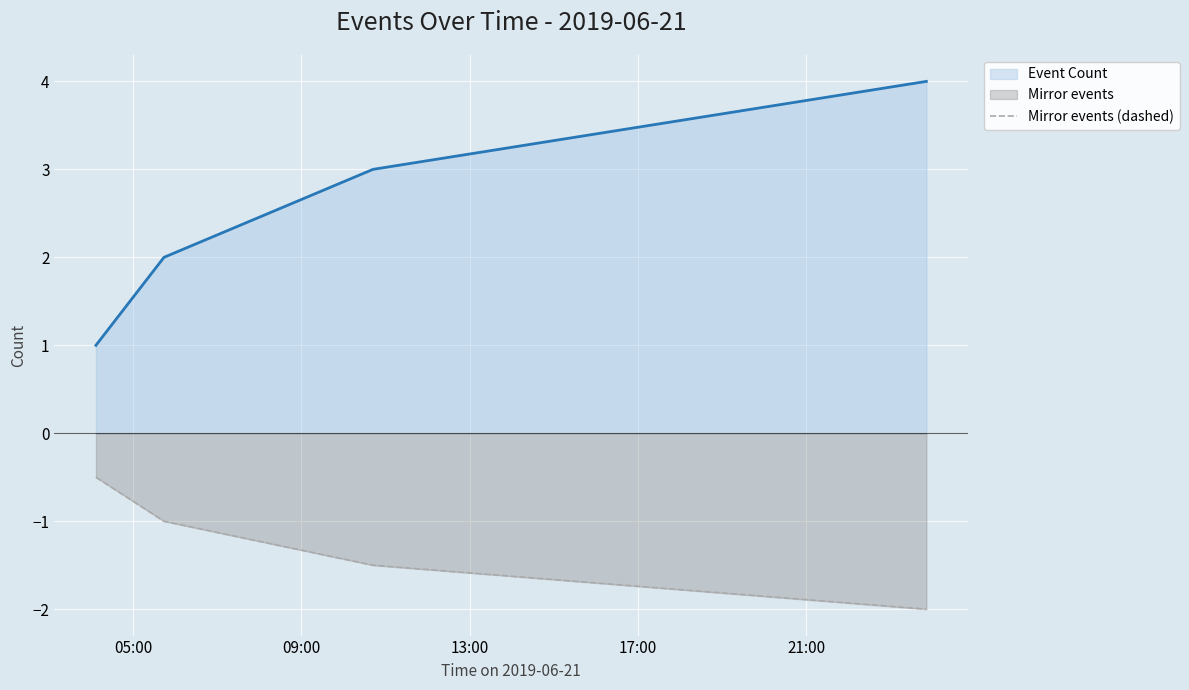

How many lines are shown in the chart?

2